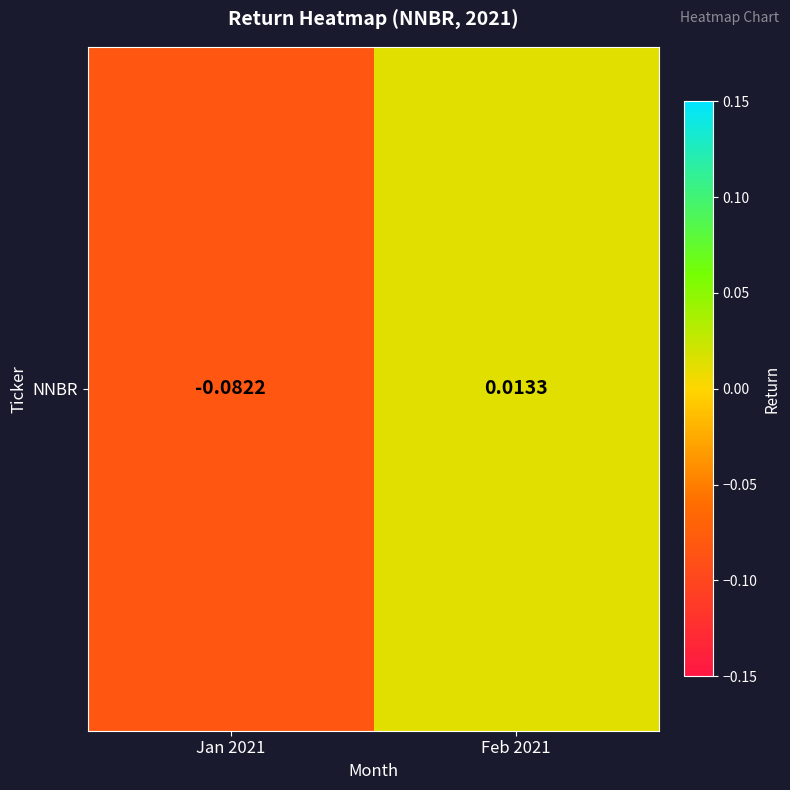

What is the approximate value at Jan 2021?

-0.1